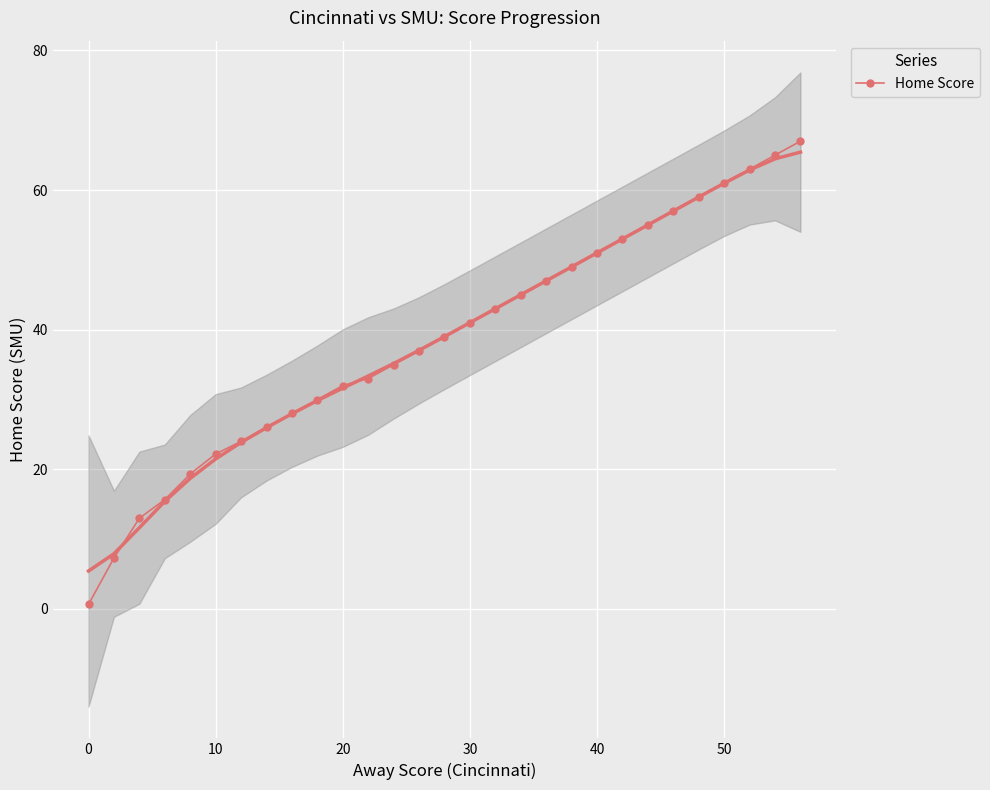

The value of Home Score at 20 is 20.2. True or false?

False